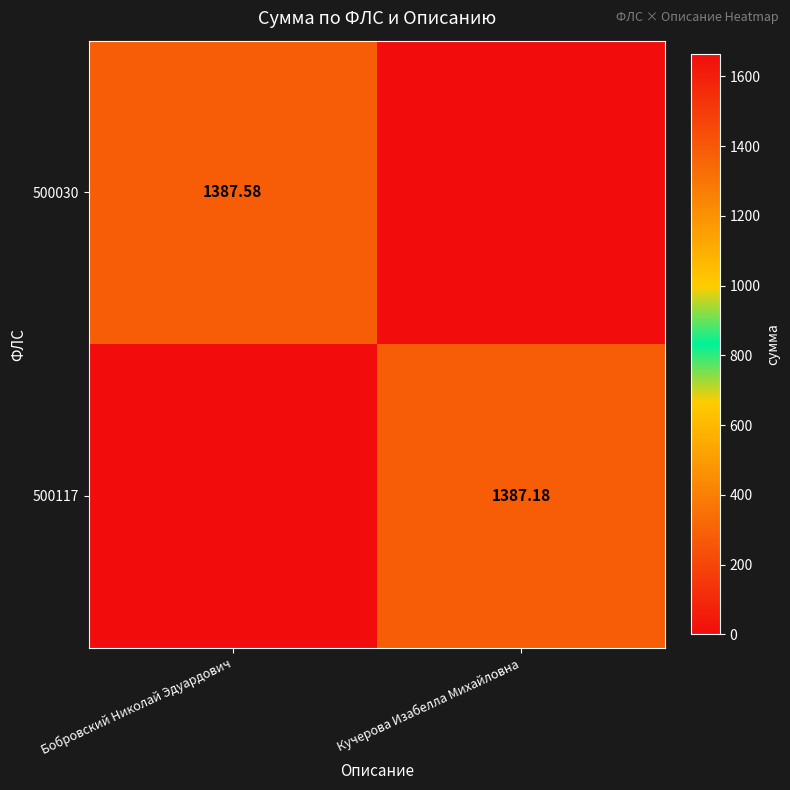

Is the value of 500117 at Кучерова Изабелла Михайловна greater than the value of 500030 at Бобровский Николай Эдуардович?

No